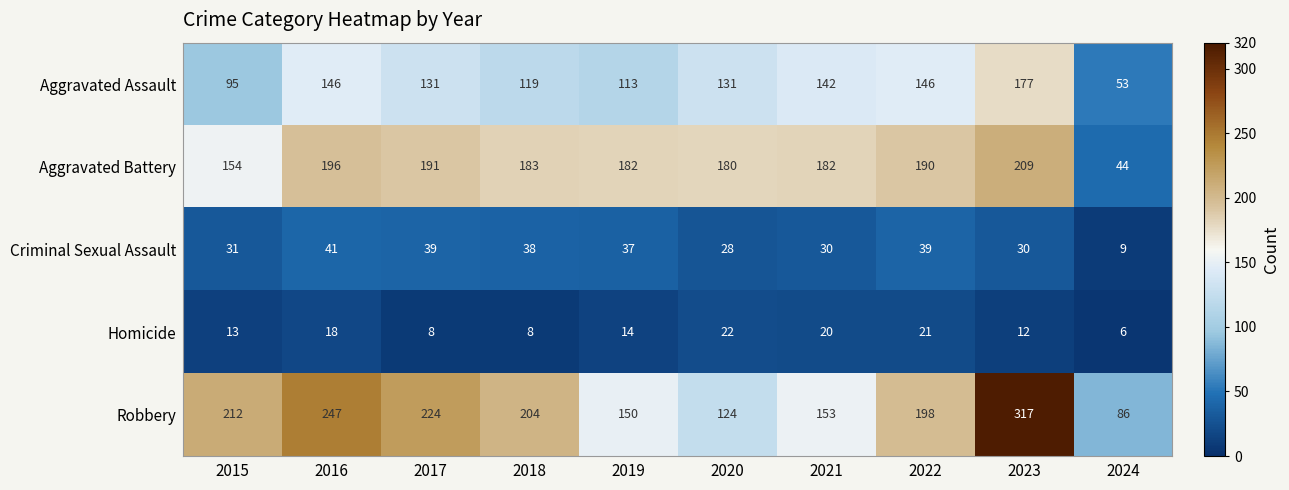

Which series has the widest spread of values?

Robbery